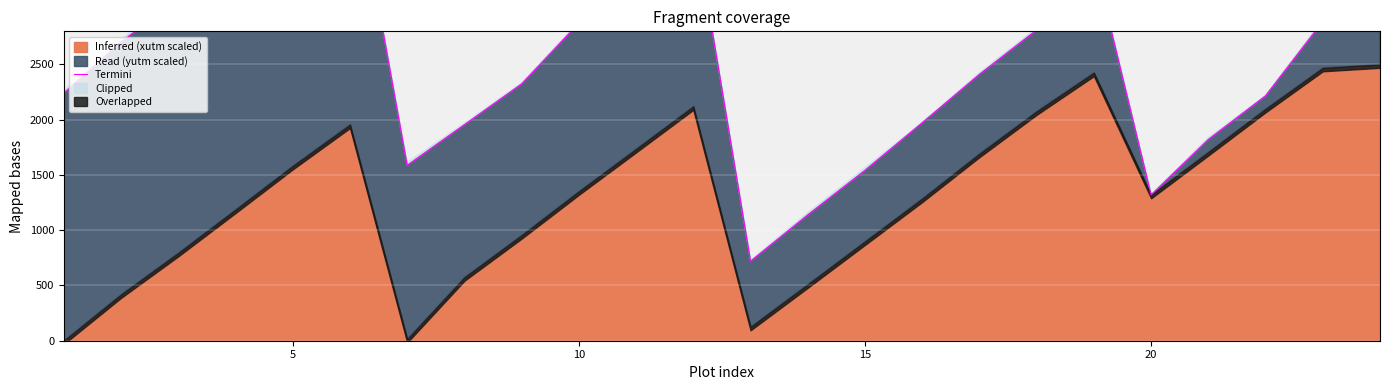

Does the chart display data point markers on the line(s)?

No